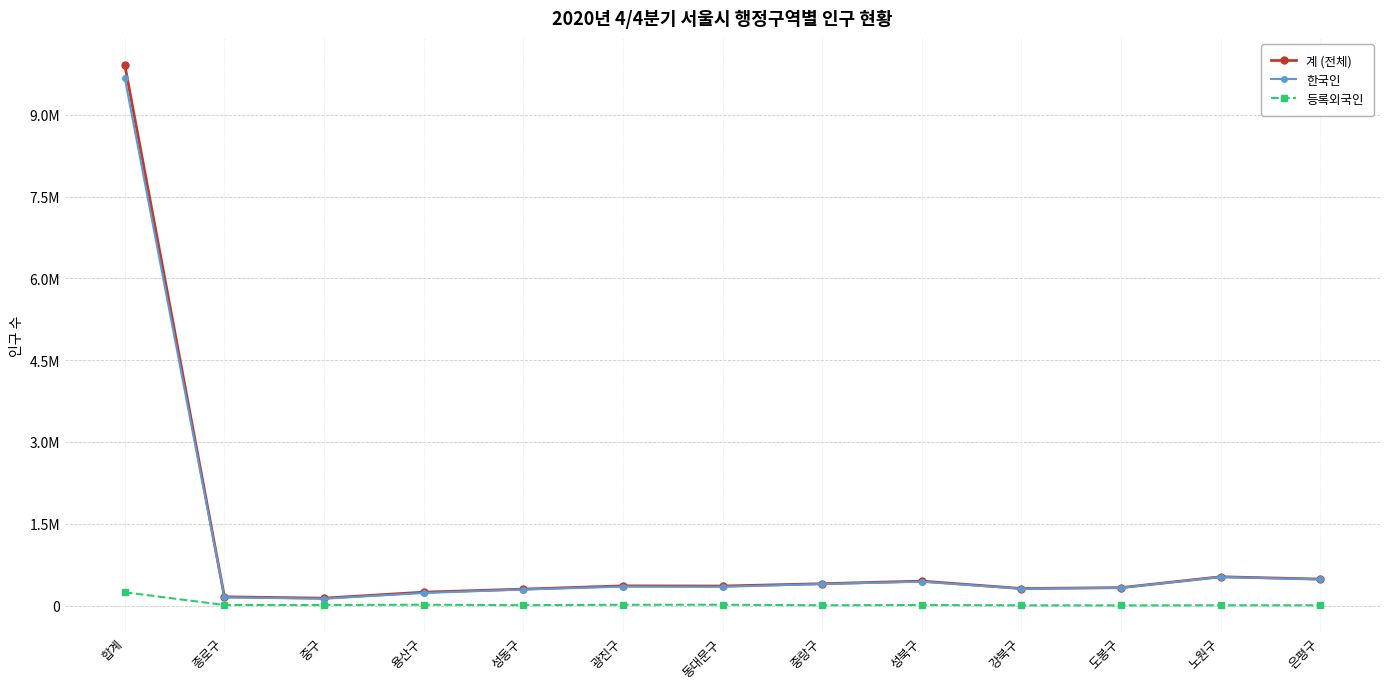

What is the difference between the maximum and second lowest values in the 계 (전체) series?

9752092